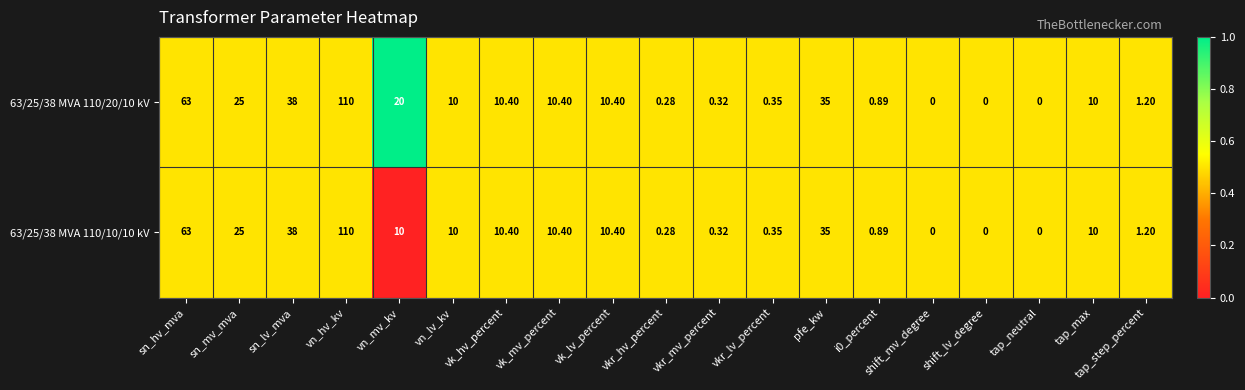

Where is 63/25/38 MVA 110/20/10 kV nearest to the value 55?

sn_hv_mva